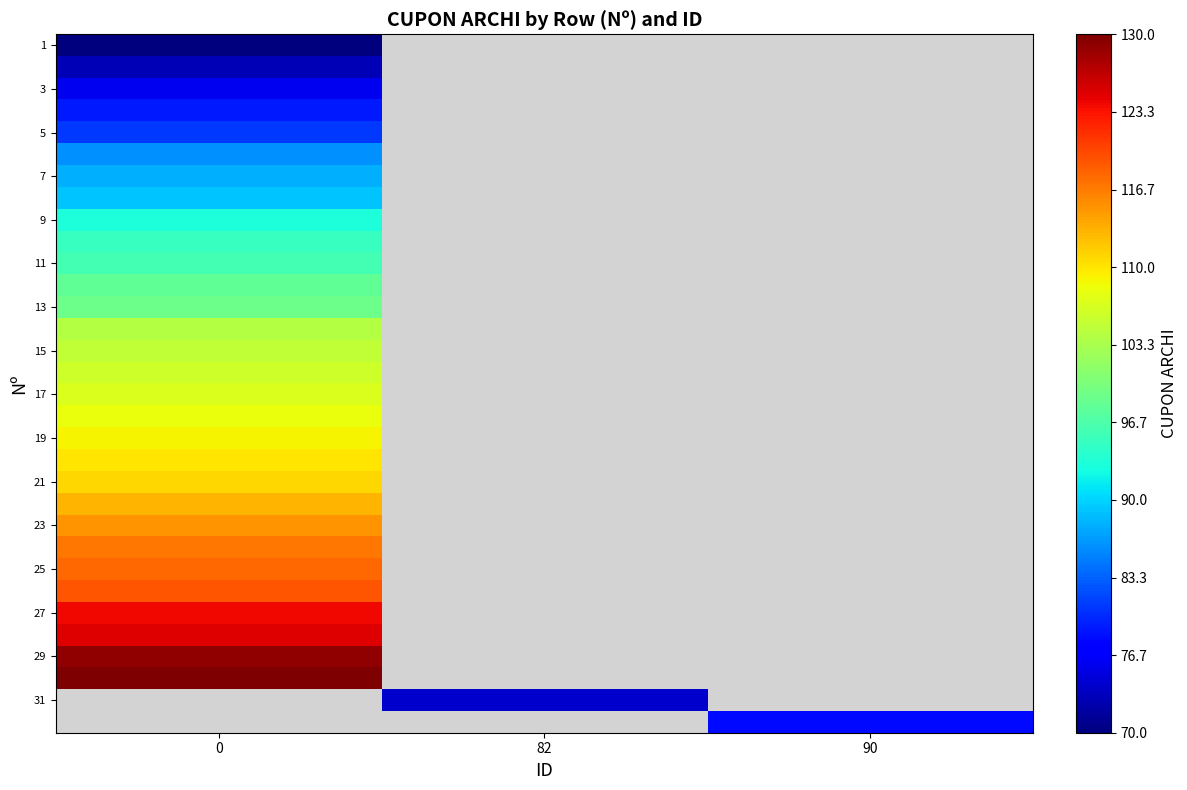

What is the highest value of the row_27 series?

125.0